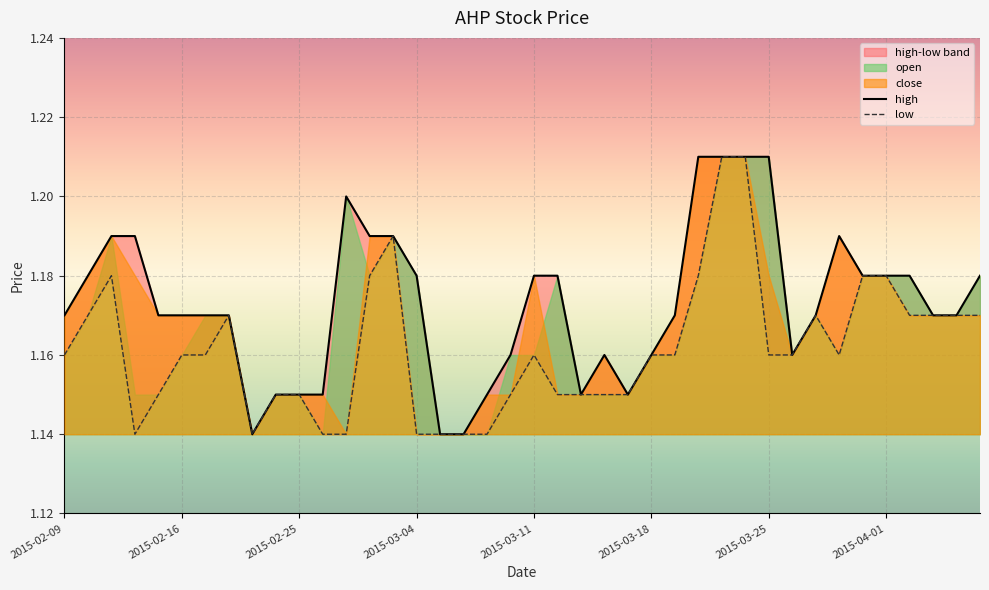

Is it true that low equals 1.9 at 38?

False